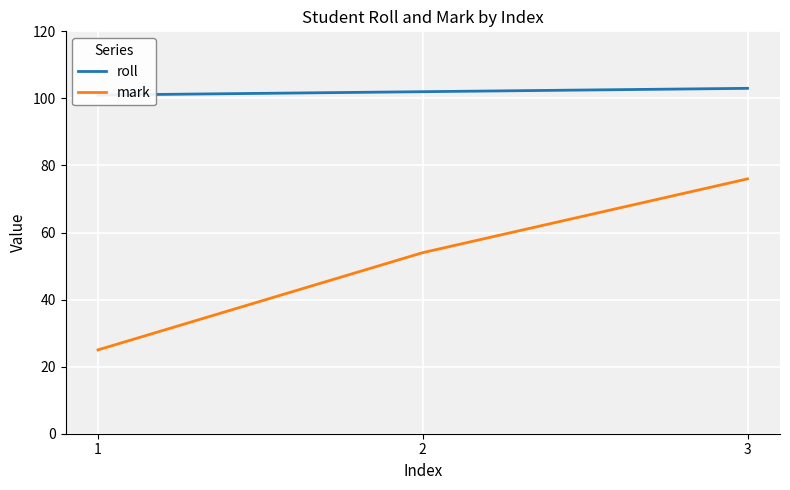

Which series changed the most between 1 and 3?

mark